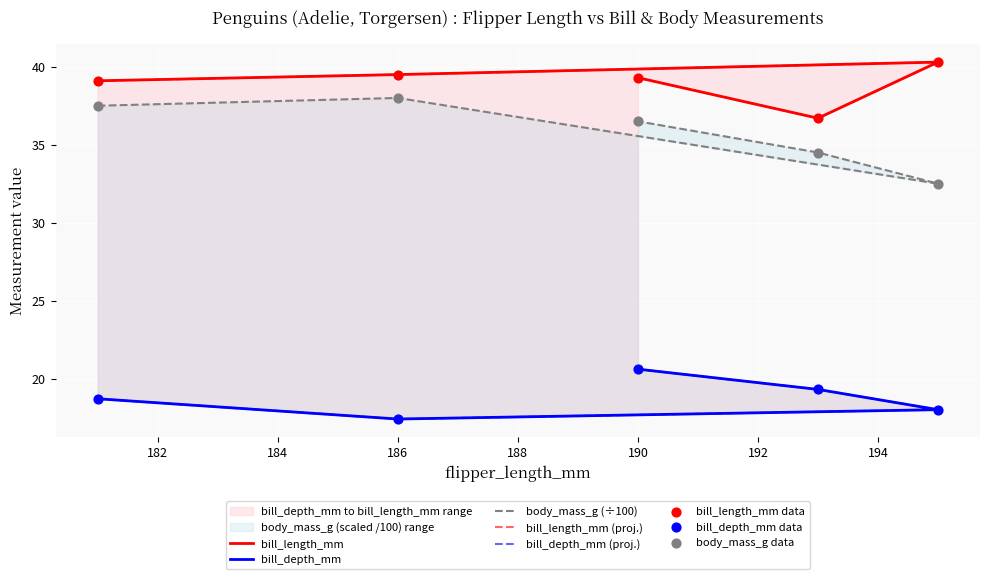

Which series reaches the minimum Y coordinate?

bill_depth_mm